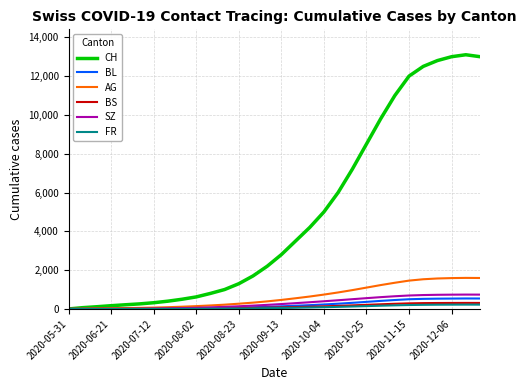

Which series has the largest total across all categories?

CH